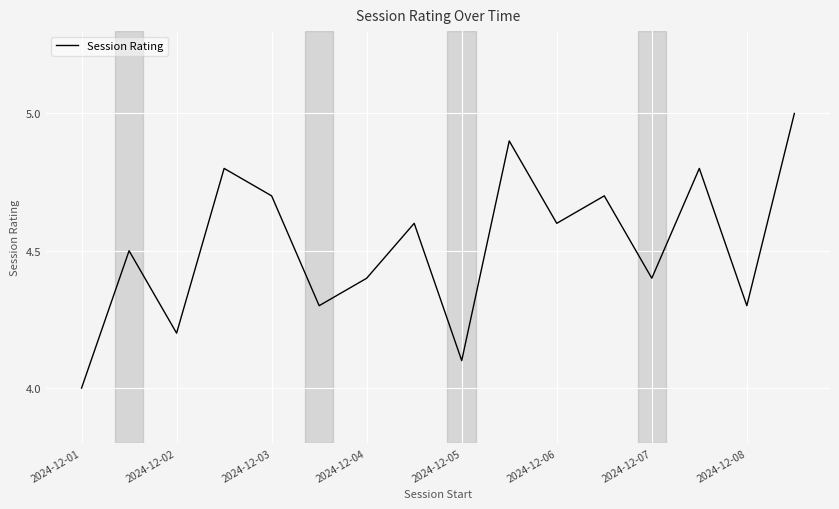

What is the difference between the maximum and minimum values?

1.0